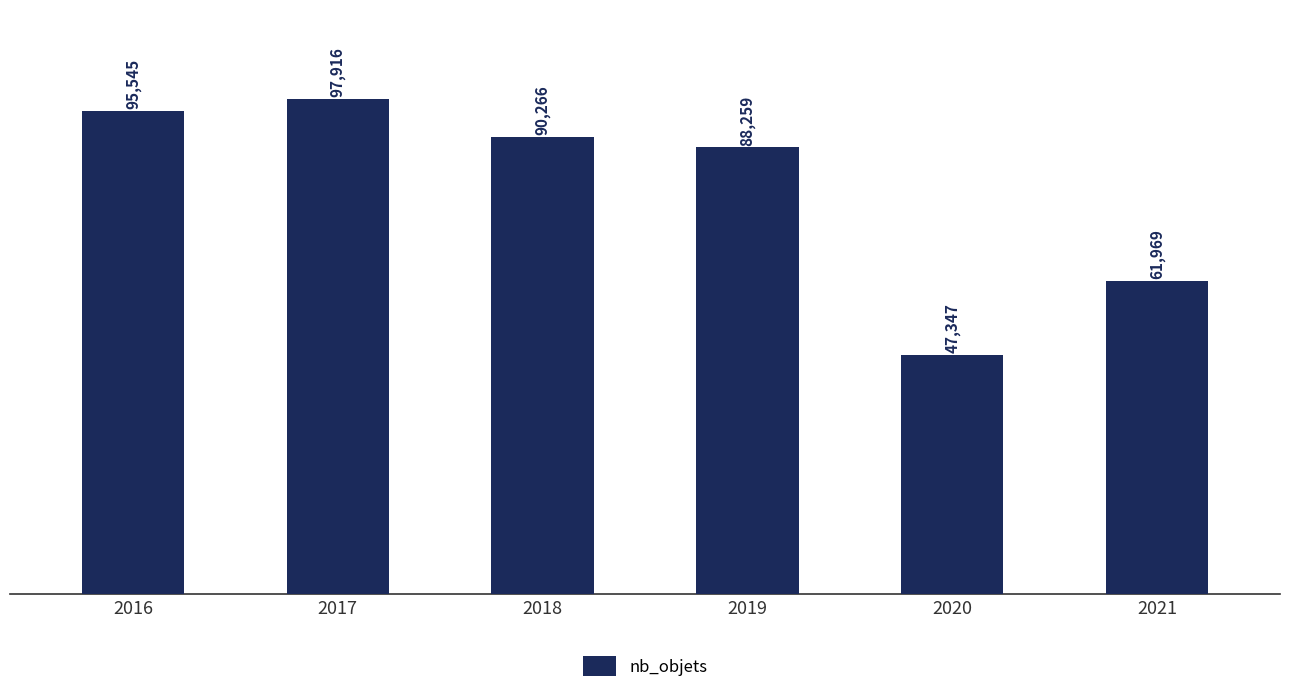

Rank the categories by value from lowest to highest.

2020, 2021, 2019, 2018, 2016, 2017